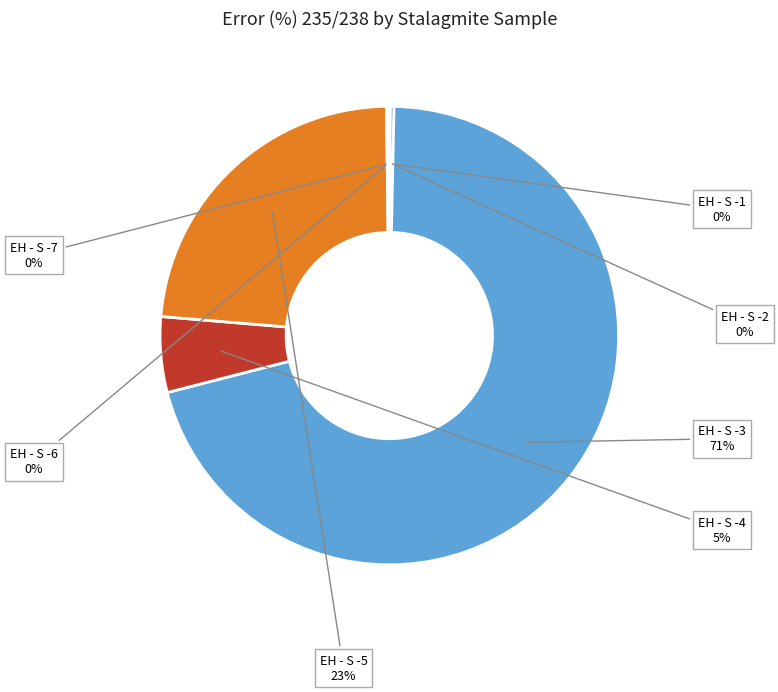

What is the majority slice?

EH - S -3